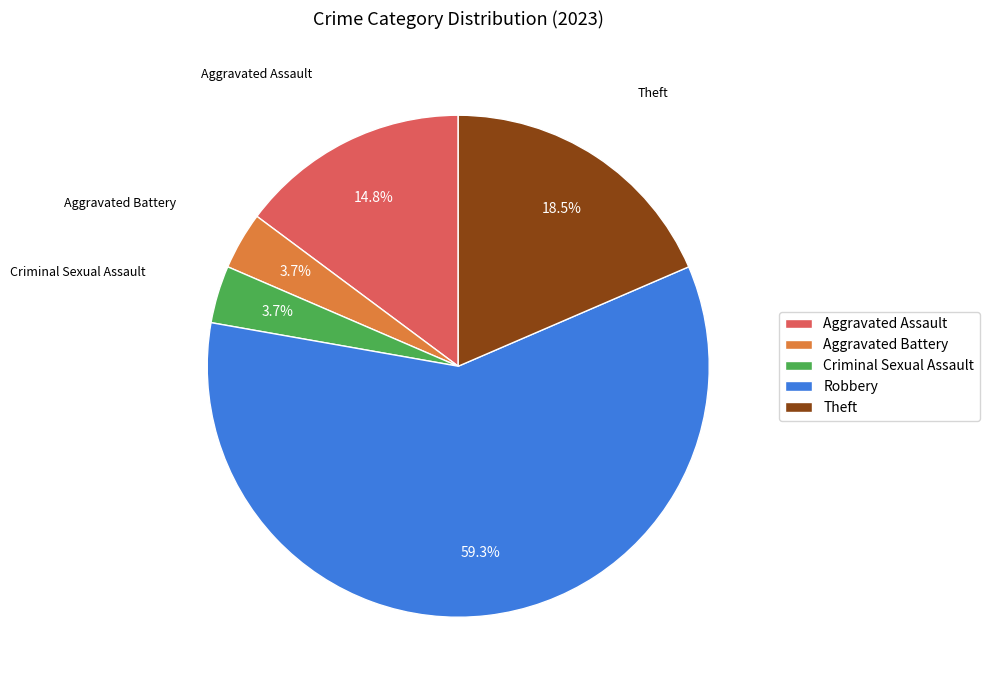

Is the sum of Theft and Criminal Sexual Assault greater than half?

No